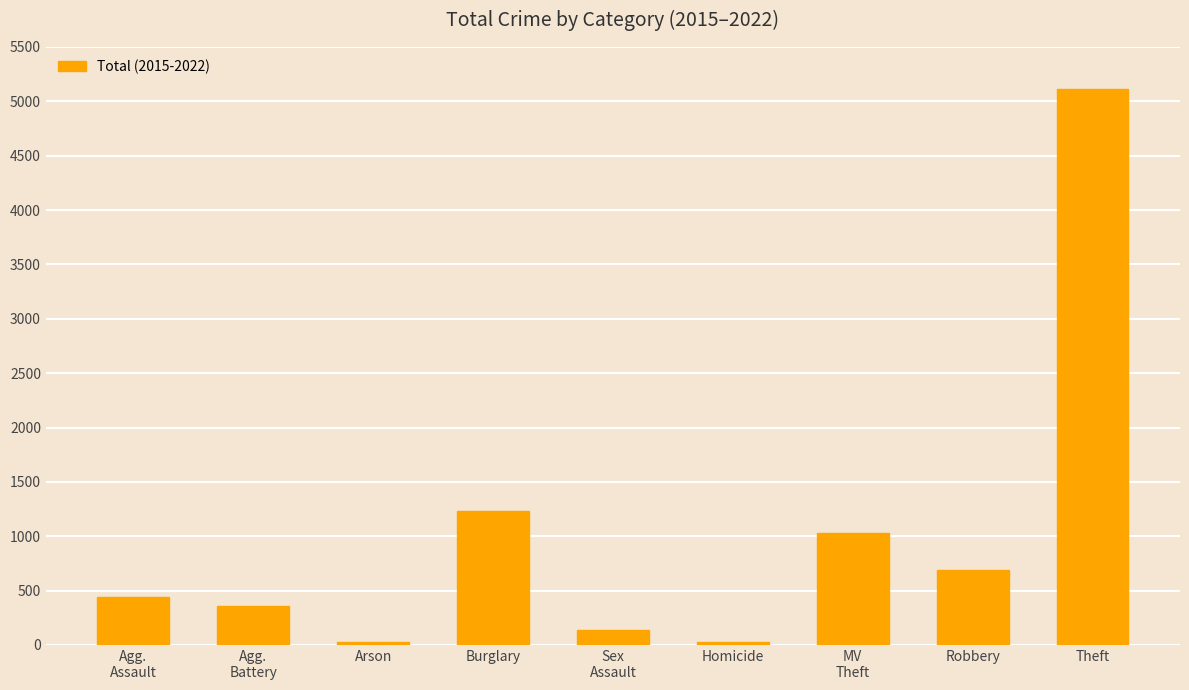

What is the label of the 6th bar from the right?

Burglary